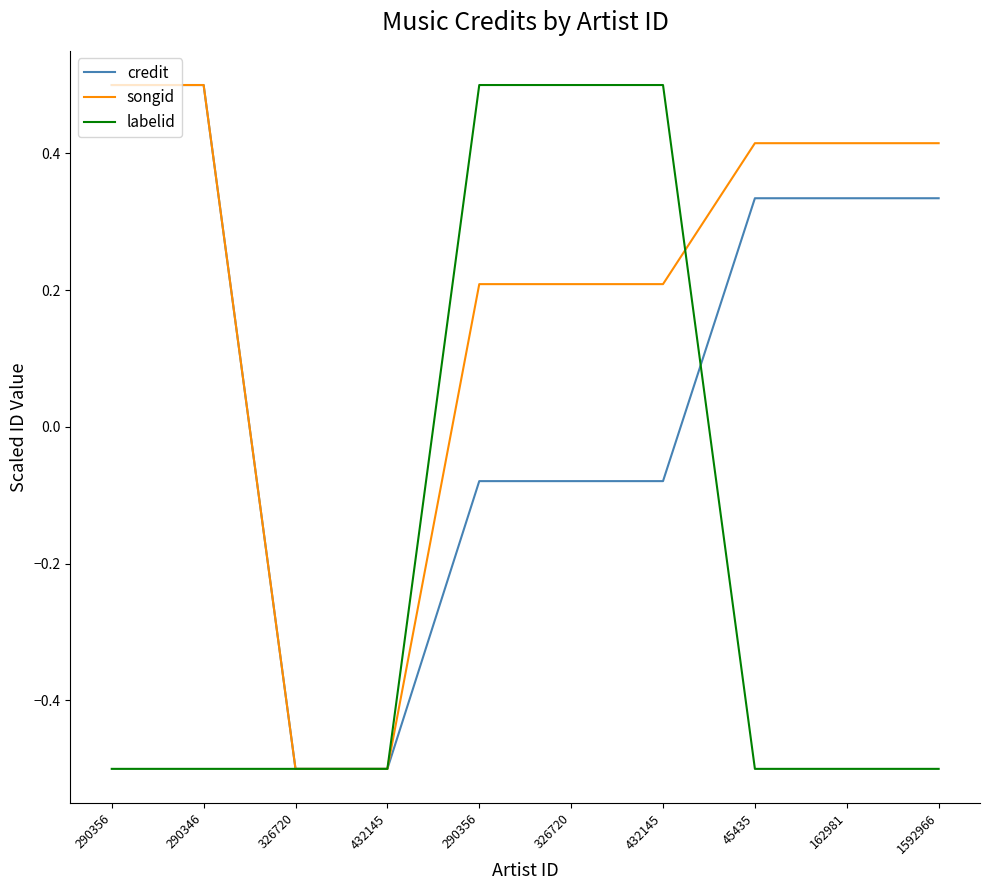

Which series has the widest spread of values?

credit